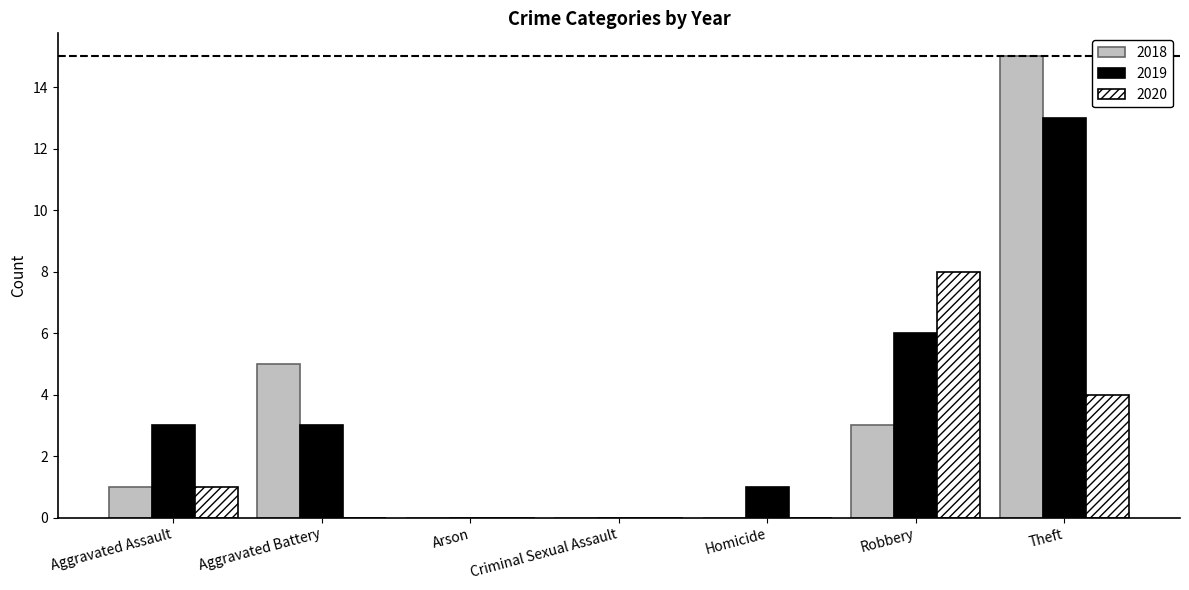

What are all the series names shown in the legend?

2018, 2019, 2020